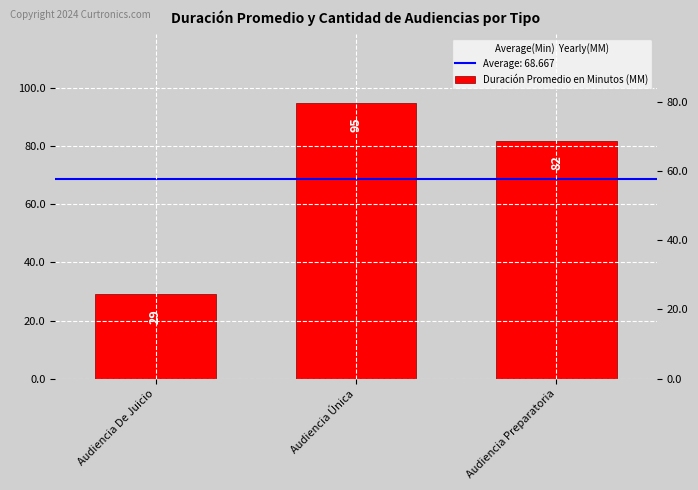

List the labels in order of value, largest first.

Audiencia Única, Audiencia Preparatoria, Audiencia De Juicio